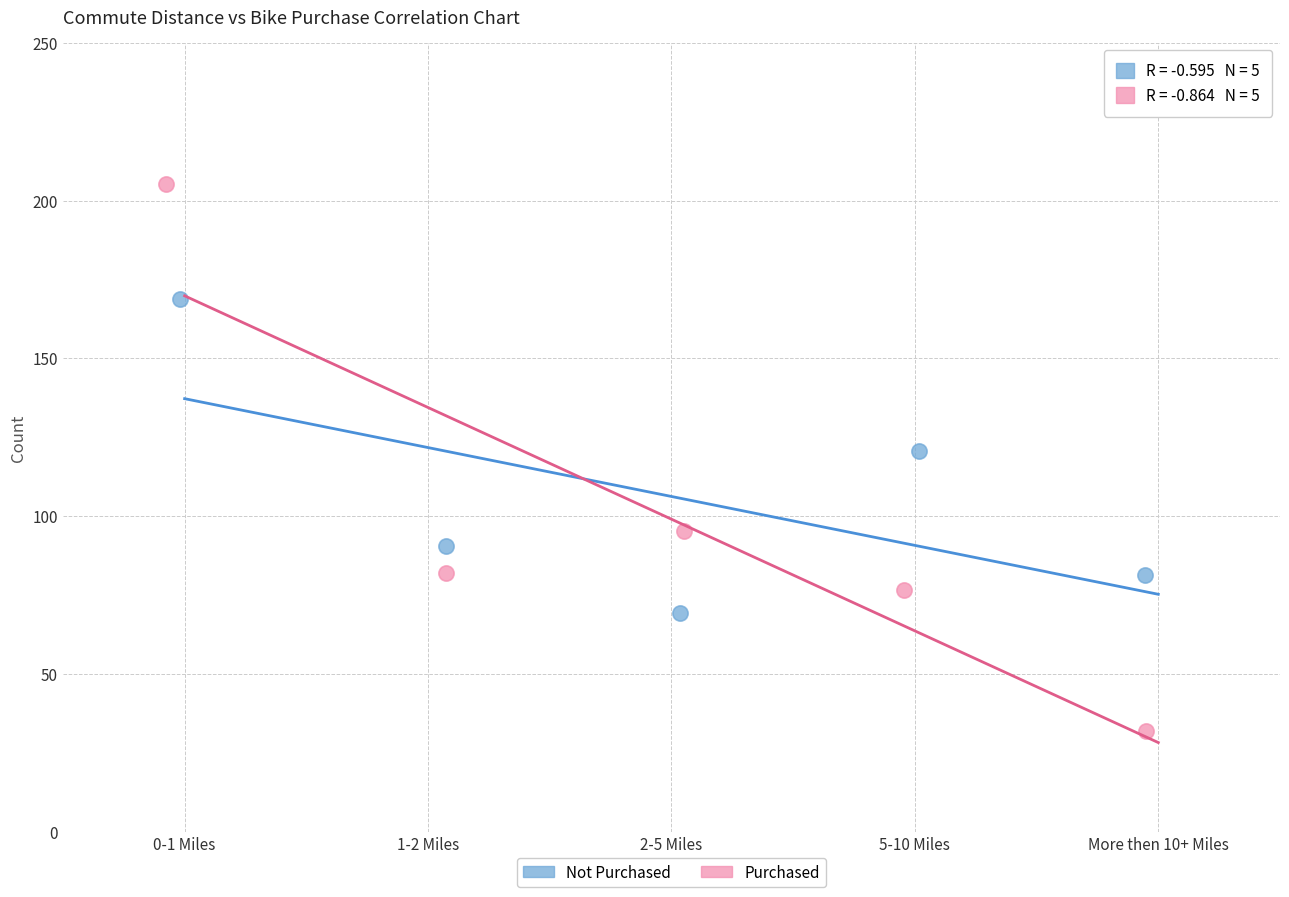

Which series reaches the minimum Y coordinate?

Purchased